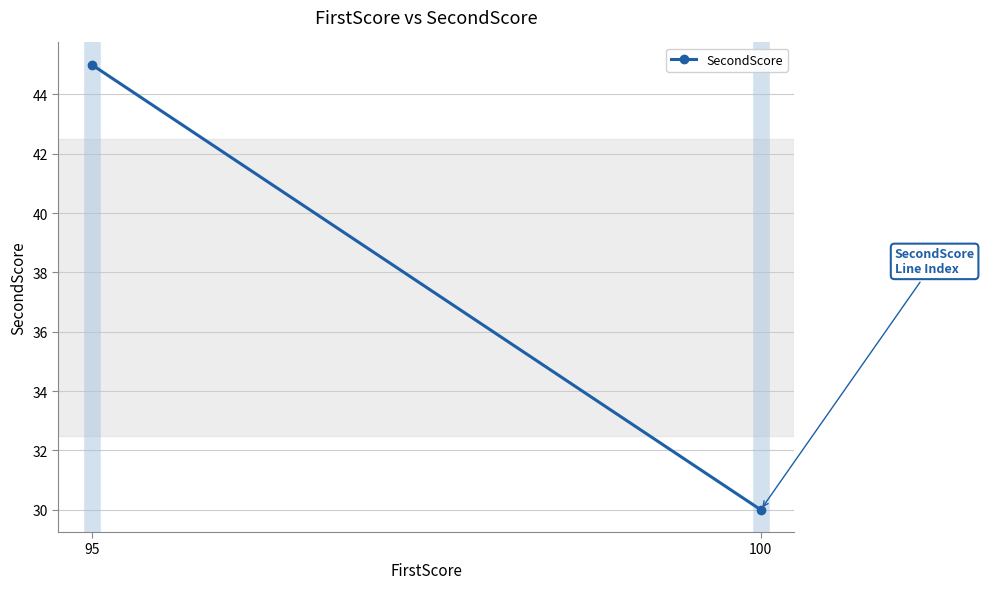

List the labels in order of value, smallest first.

100, 95